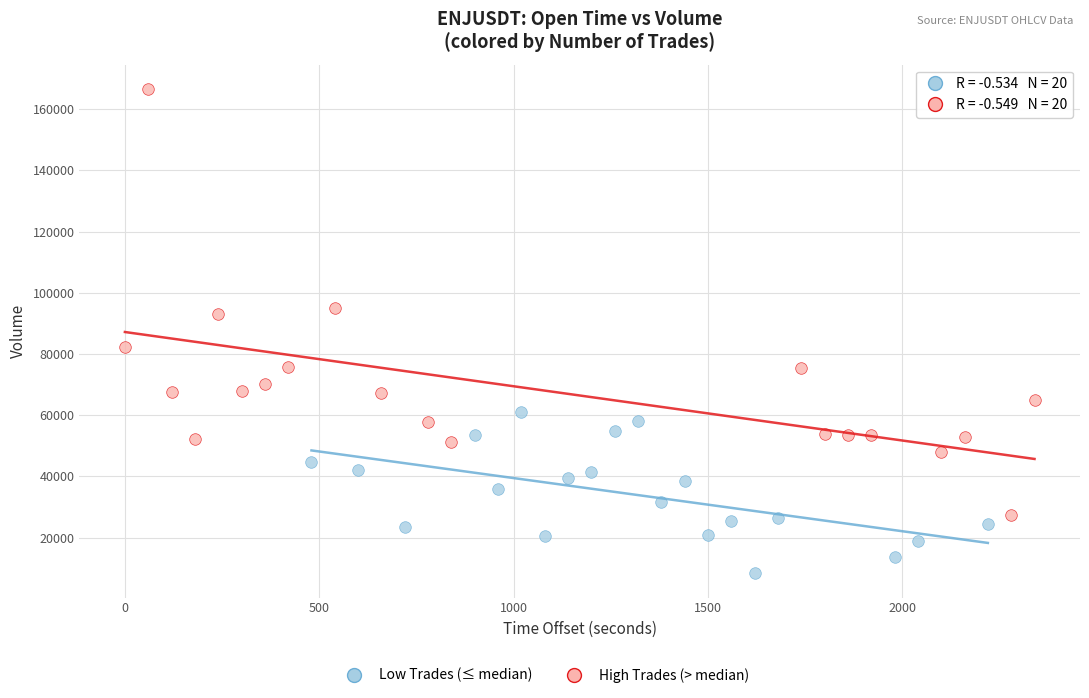

Which series contains the highest Y value?

High Trades (> median)